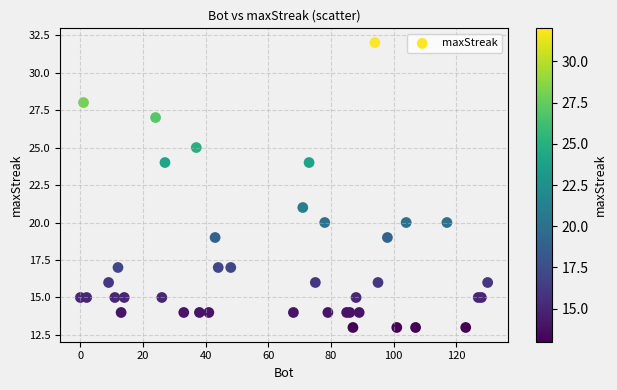

What Y value in the scatter plot is closest to 22?

21